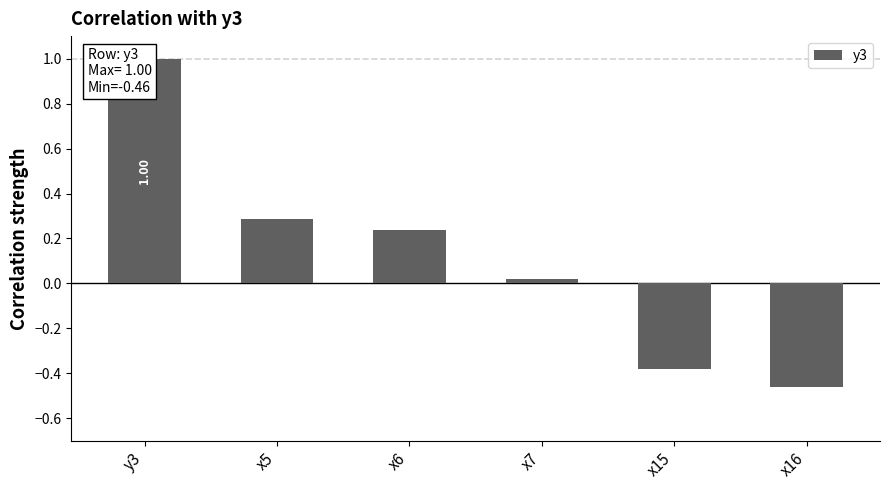

List the labels in order of value, smallest first.

x16, x15, x7, x6, x5, y3